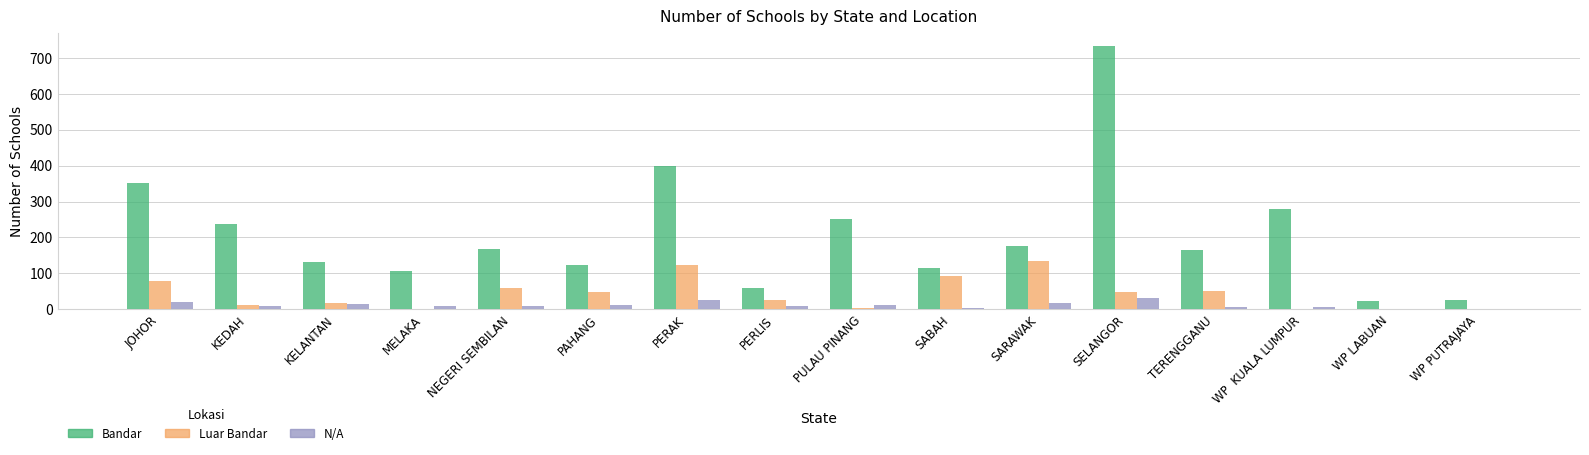

Which series changed the most between PERLIS and SARAWAK?

Bandar